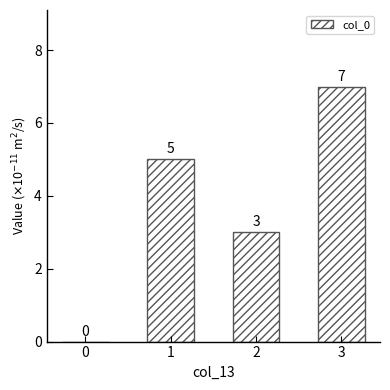

Reading right to left, what are all the values shown in this chart?

3=7	2=3	1=5	0=0